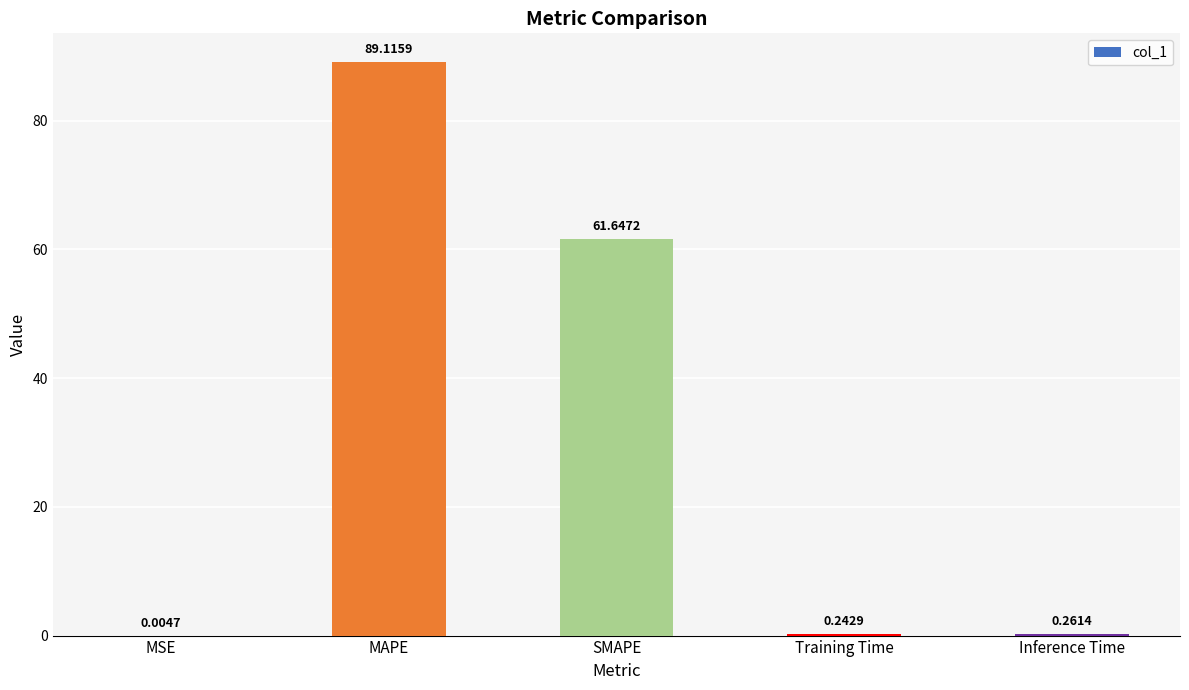

Where is the data nearest to the value 44?

SMAPE